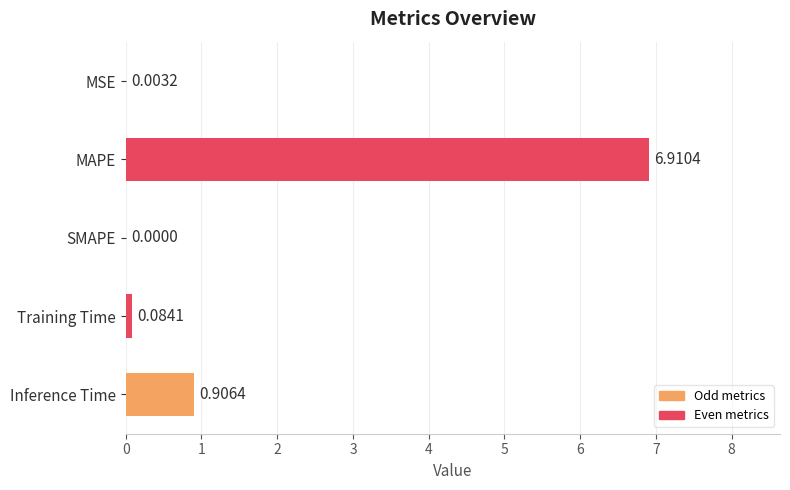

What is the sum of all values?

7.9